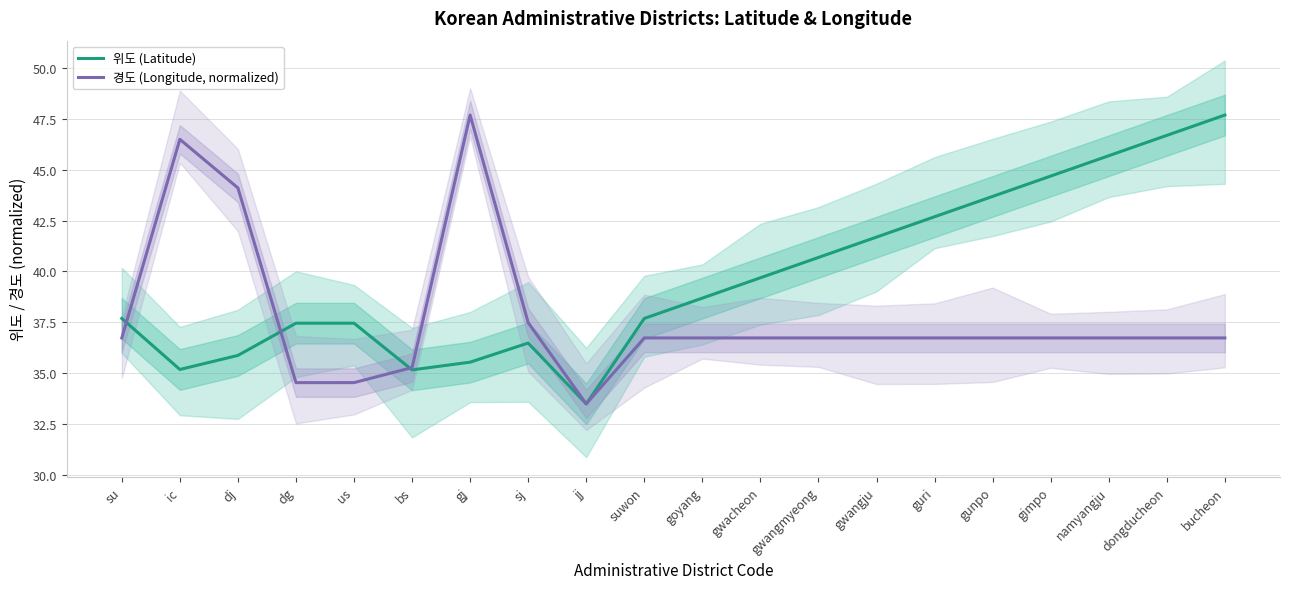

List the series in order of their overall mean, lowest first.

경도 (Longitude, normalized), 위도 (Latitude)